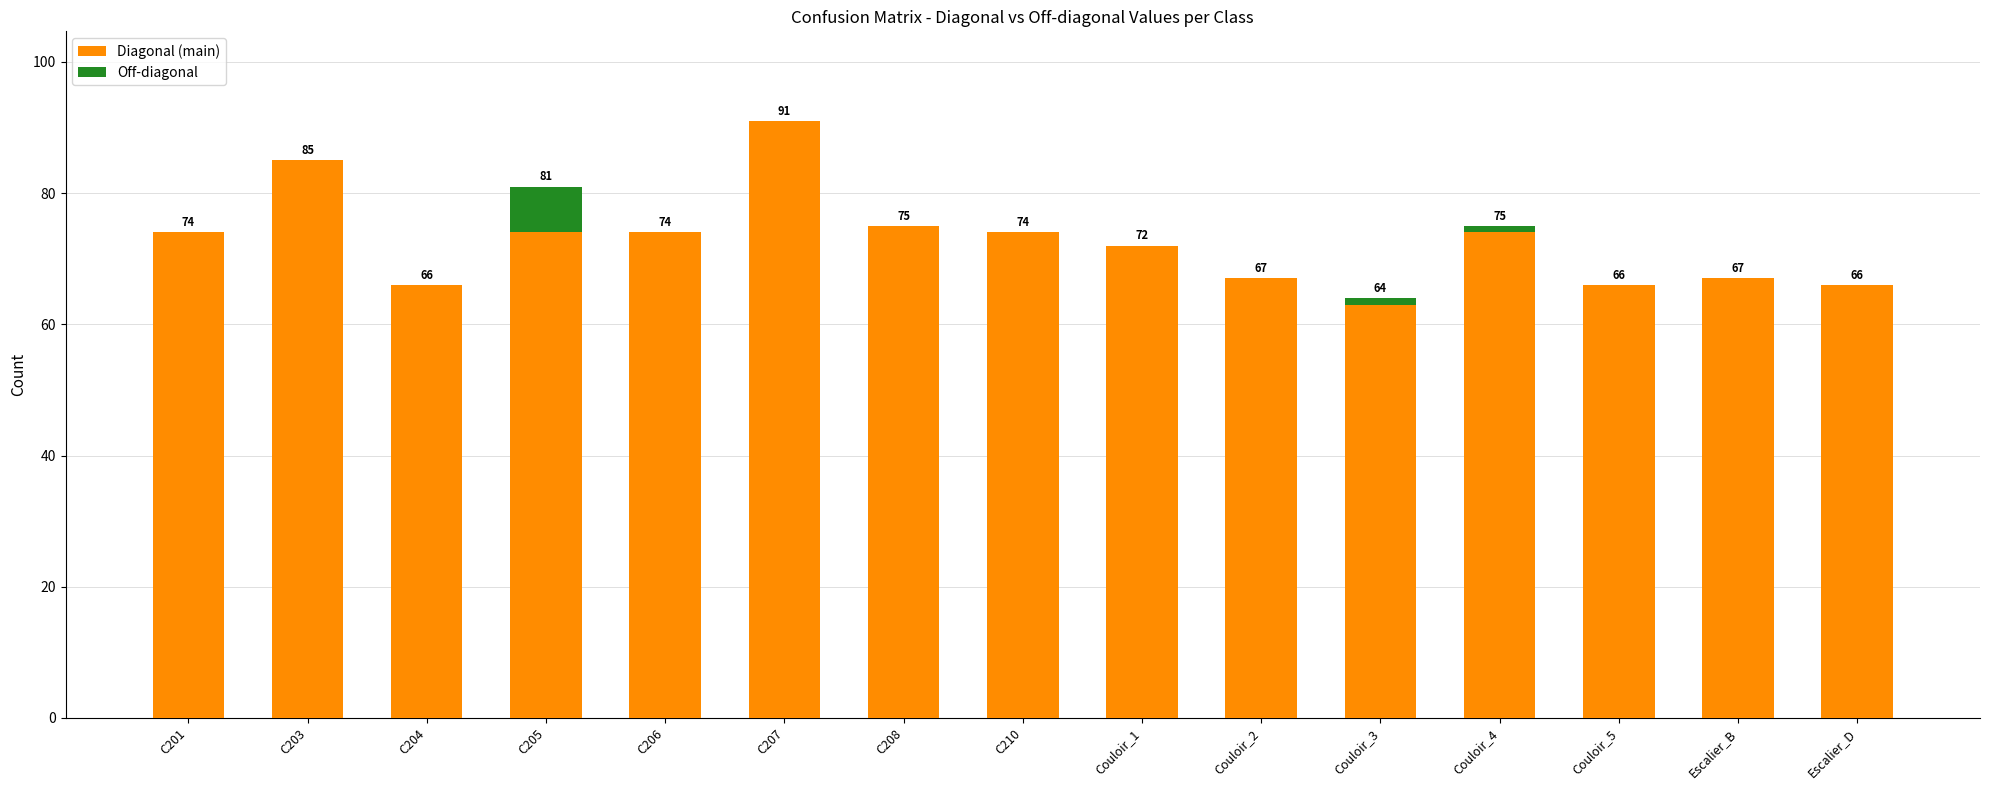

Which category has the highest value in the Diagonal (main) series?

C207